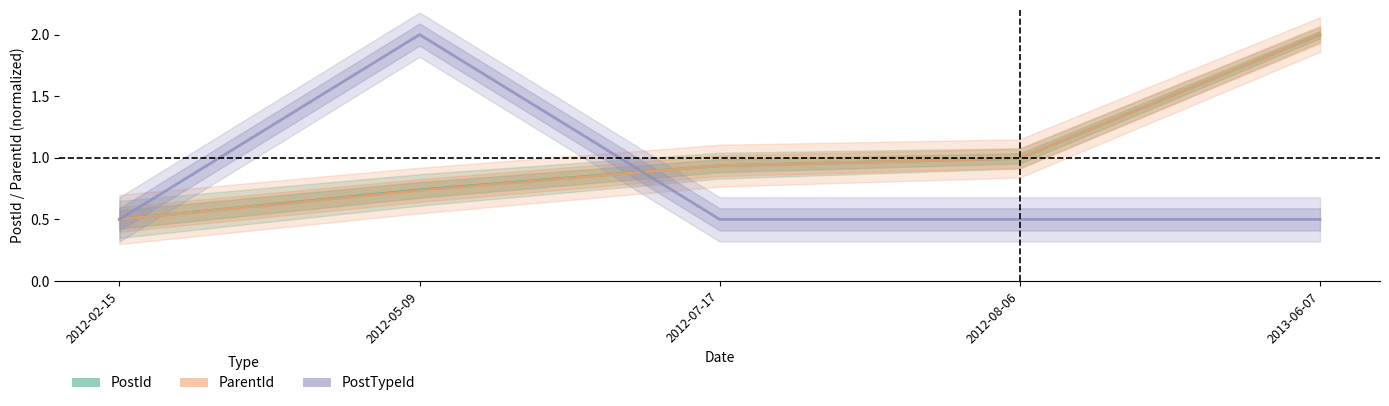

Reading left to right, what are all the values shown in this chart?

PostId: 0.5	0.7	0.9	1.0	2.0
ParentId: 0.5	0.7	0.9	1.0	2.0
PostTypeId: 0.5	2.0	0.5	0.5	0.5